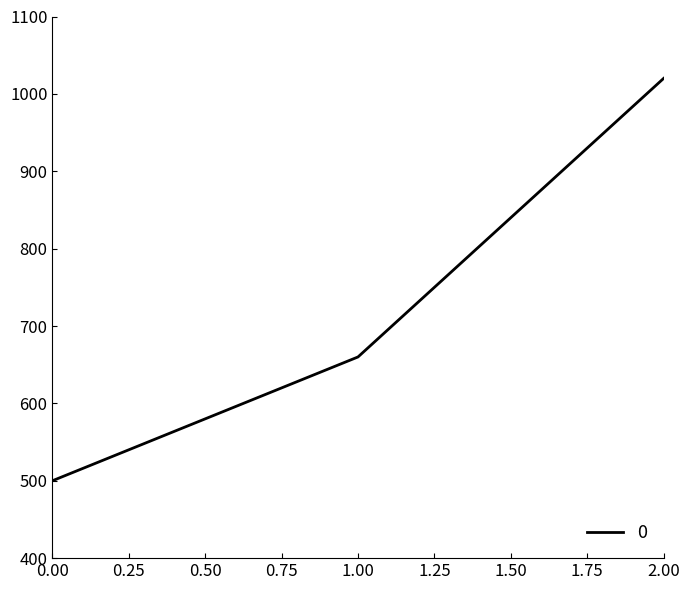

Does the chart display data point markers on the line(s)?

No